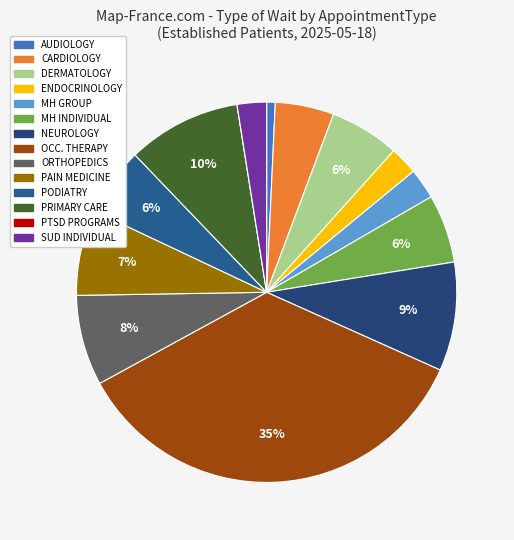

Count the number of slices in the pie.

14